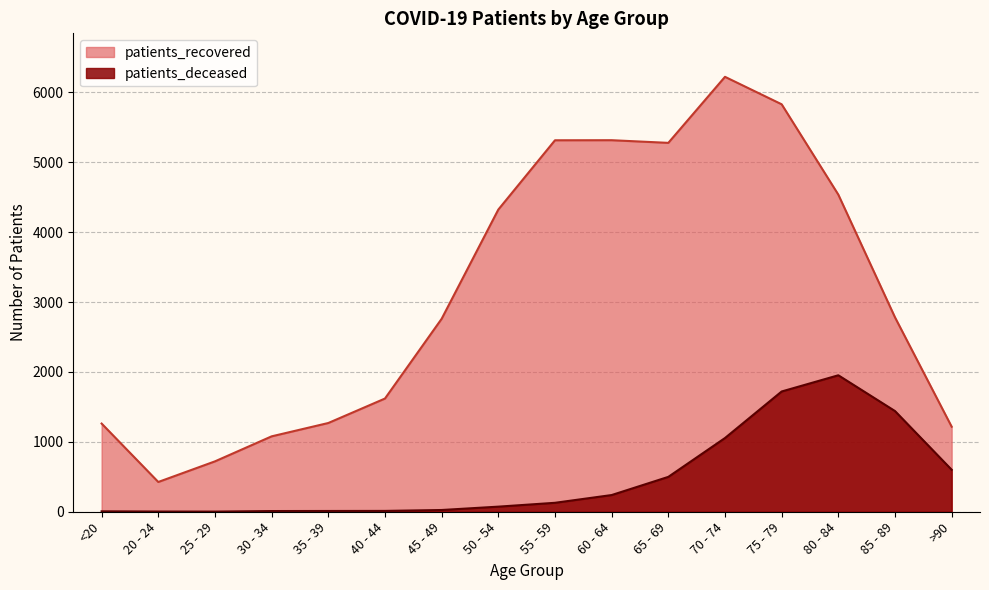

Reading left to right, extract all data points from this chart.

patients_recovered: <20=1262	20 - 24=426	25 - 29=721	30 - 34=1079	35 - 39=1270	40 - 44=1620	45 - 49=2761	50 - 54=4324	55 - 59=5316	60 - 64=5317	65 - 69=5279	70 - 74=6224	75 - 79=5831	80 - 84=4538	85 - 89=2782	>90=1217
patients_deceased: <20=6	20 - 24=3	25 - 29=2	30 - 34=10	35 - 39=11	40 - 44=12	45 - 49=25	50 - 54=73	55 - 59=128	60 - 64=239	65 - 69=499	70 - 74=1055	75 - 79=1721	80 - 84=1953	85 - 89=1441	>90=601